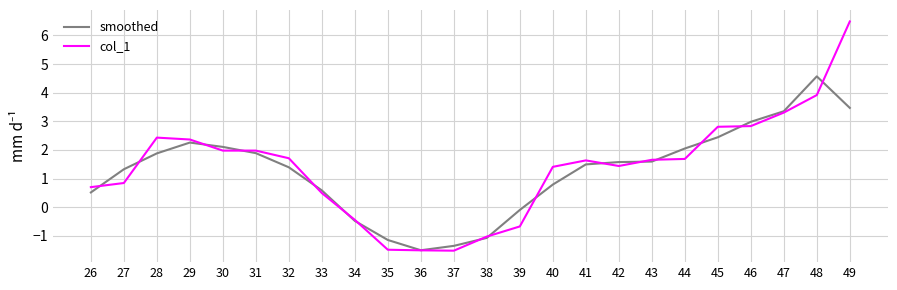

Is it true that col_1 equals -1.5 at 35?

True